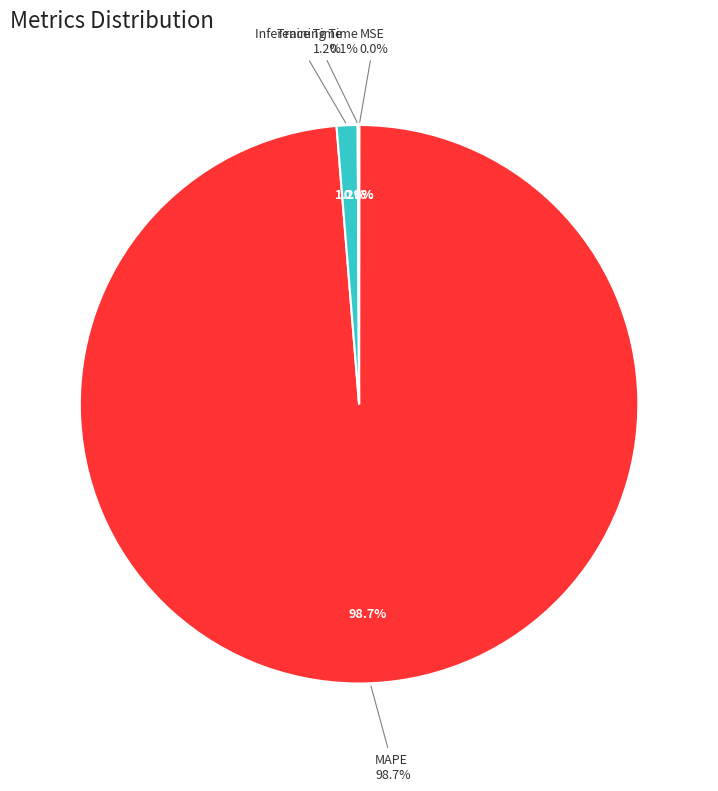

What is the largest slice in the pie chart?

MAPE